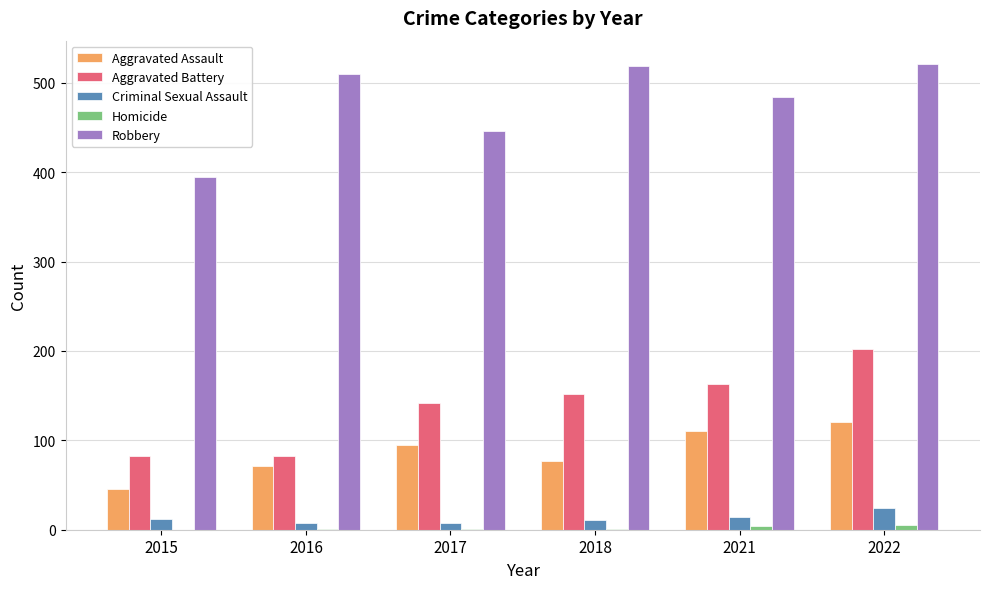

At which category is the sum across all series the highest?

2022